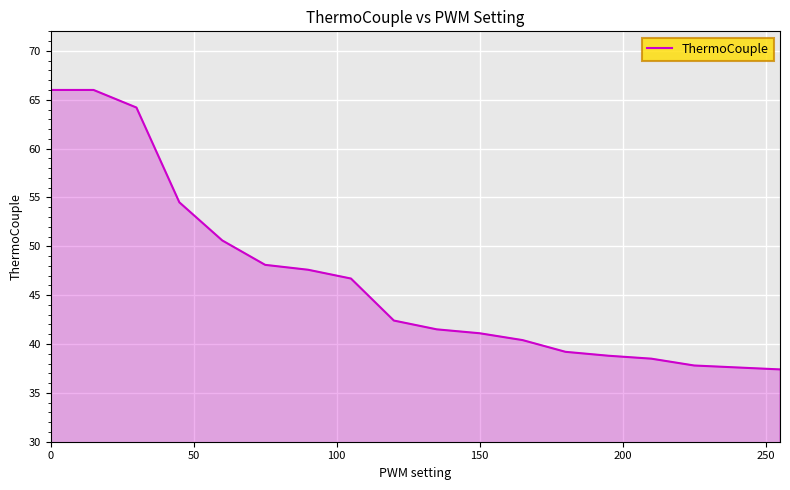

What is the difference between the maximum and minimum values?

28.6